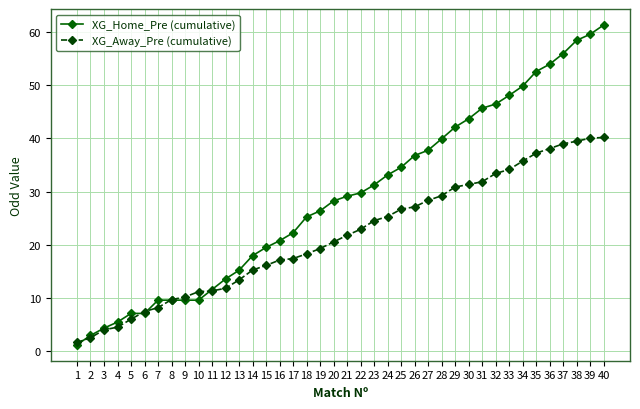

What is the total value across all series at 2?

5.3